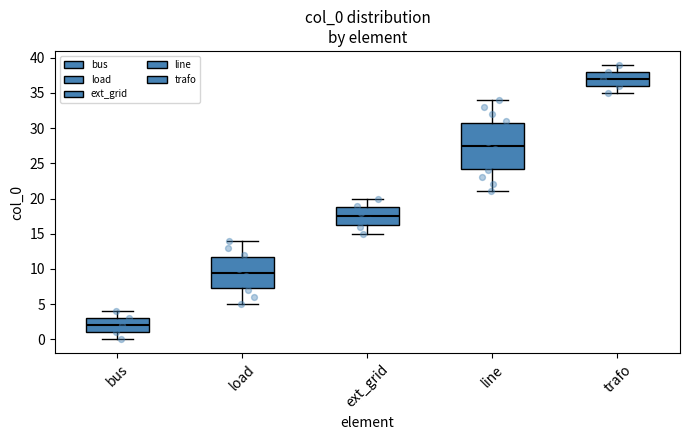

Which box's median line is the highest?

trafo